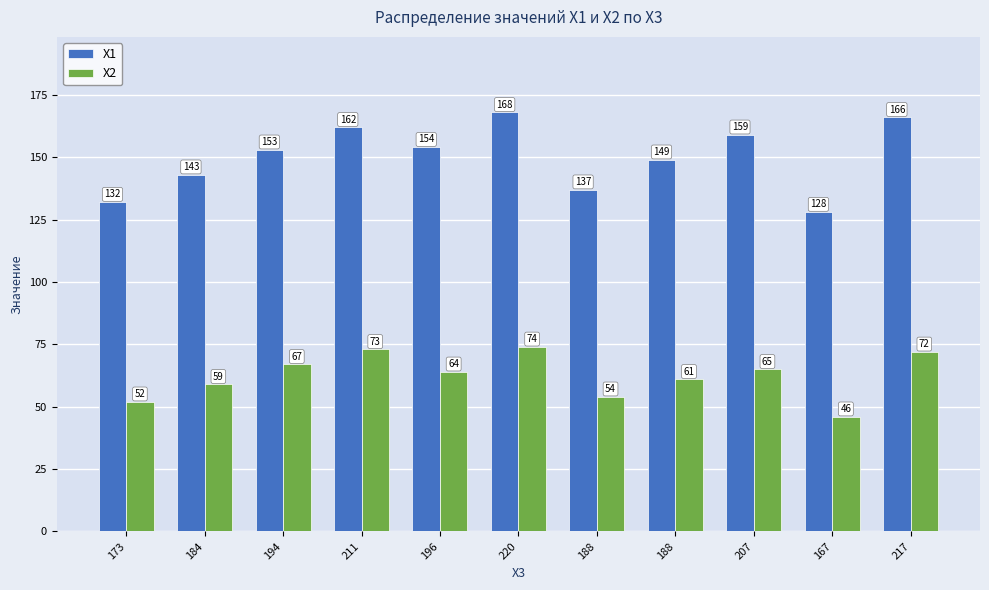

How many data points in X2 are less than 64?

5